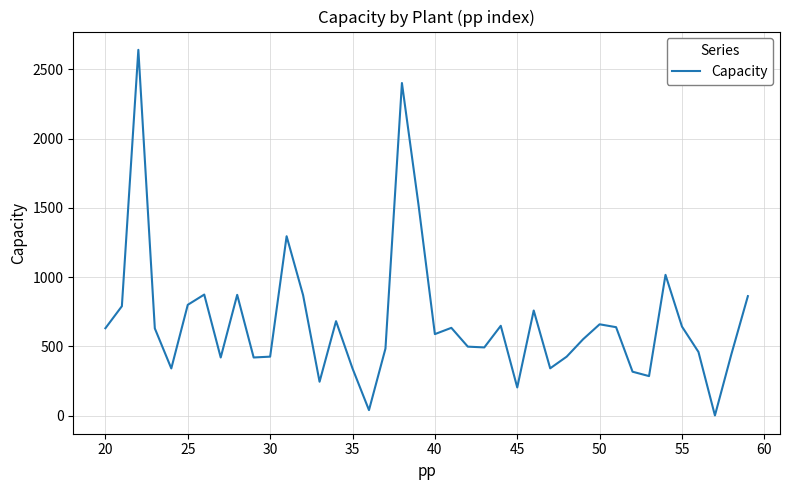

What is the maximum value shown in the chart?

2640.0